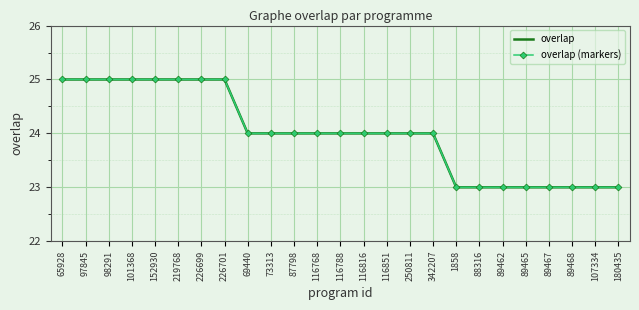

True or false: overlap (markers) has a value of 24 at 116768.

True